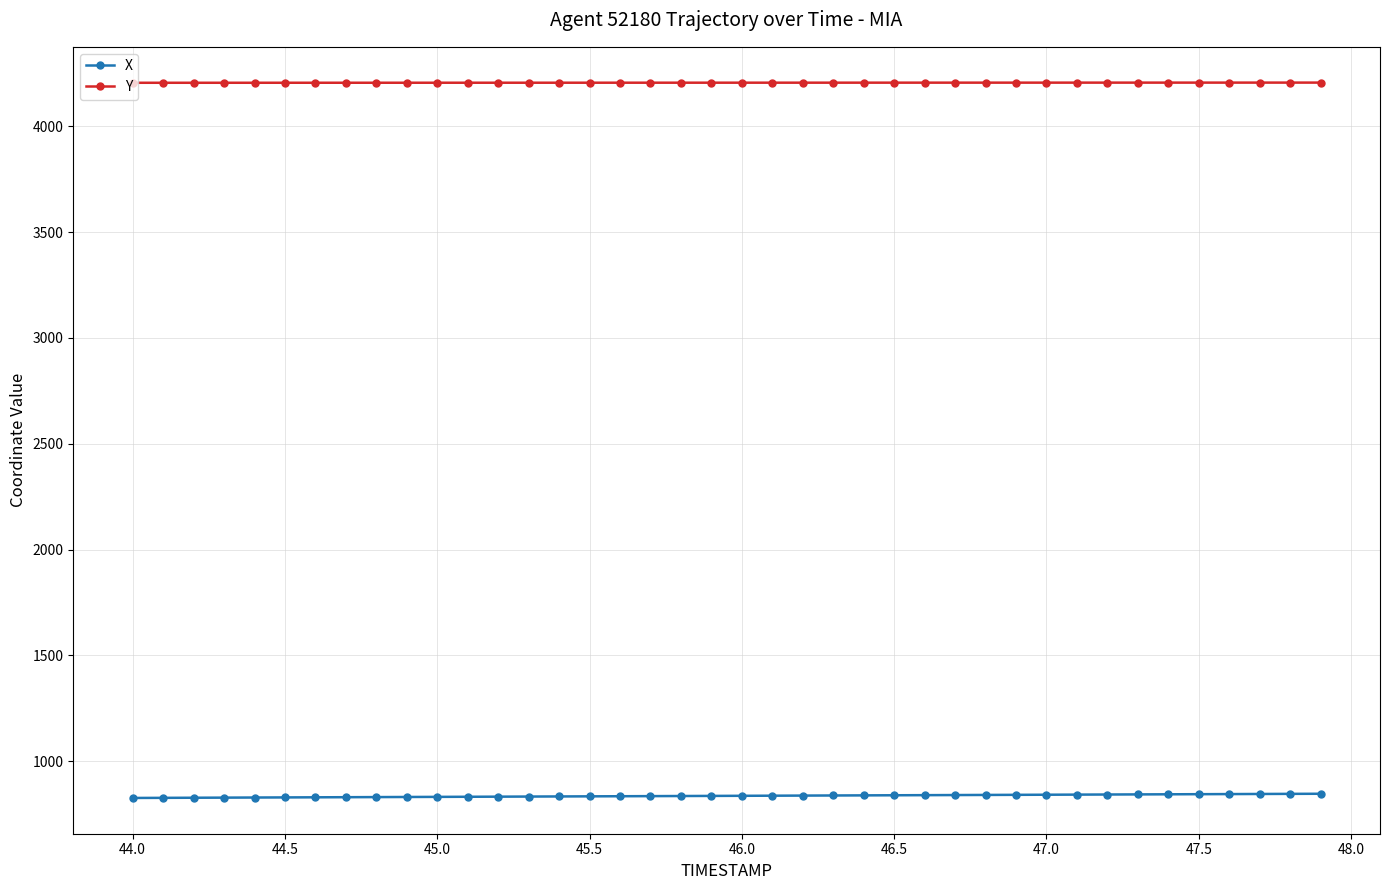

True or false: Y and X cross at least once.

False